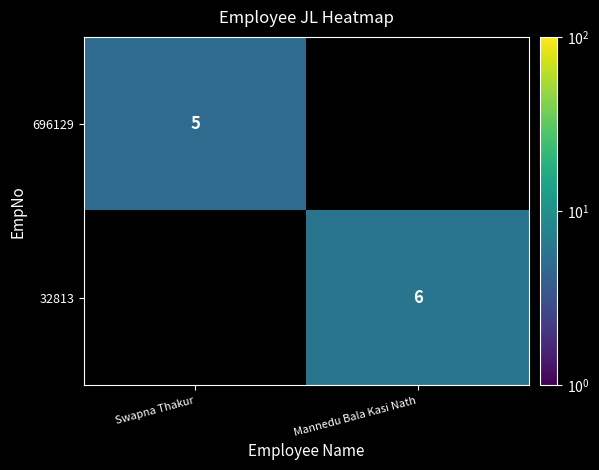

The 696129 series shows 5 at Swapna Thakur. True or false?

True